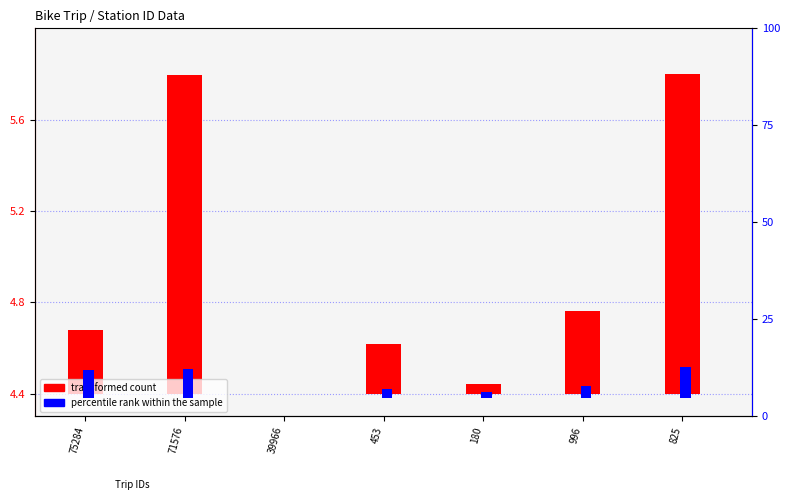

Is it true that transformed count equals 0.4 at 75284?

False